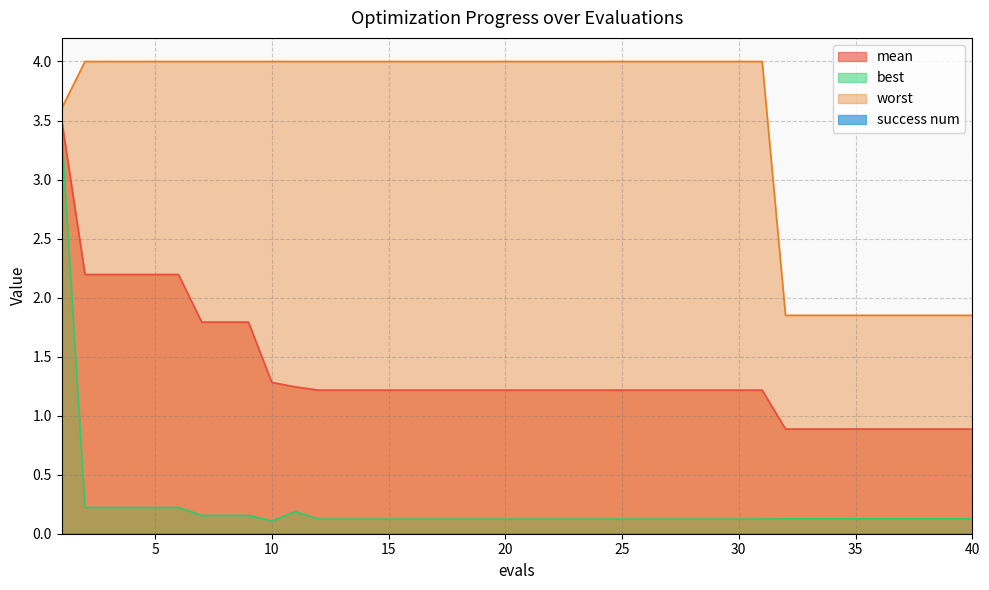

True or false: worst and mean cross at least once.

False